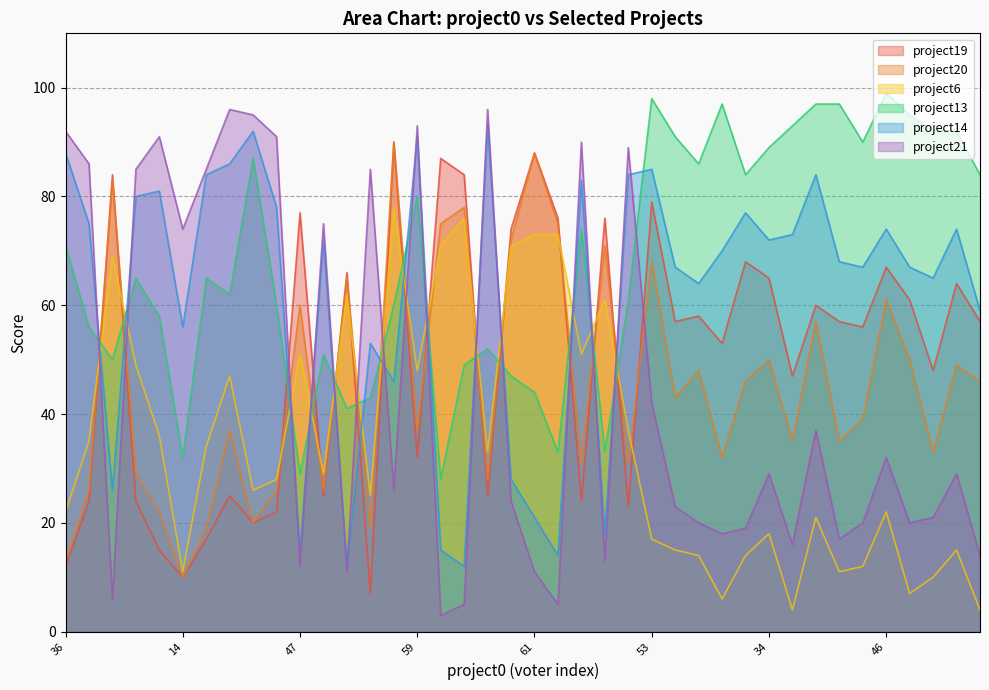

True or false: project19 has a value of 32 at 59.

True